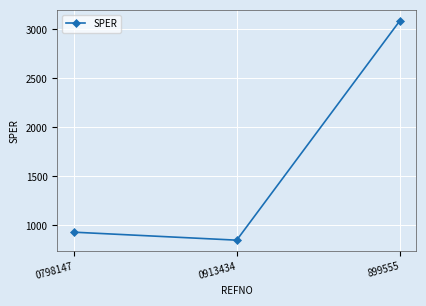

What is the approximate value at 0798147?

931.7